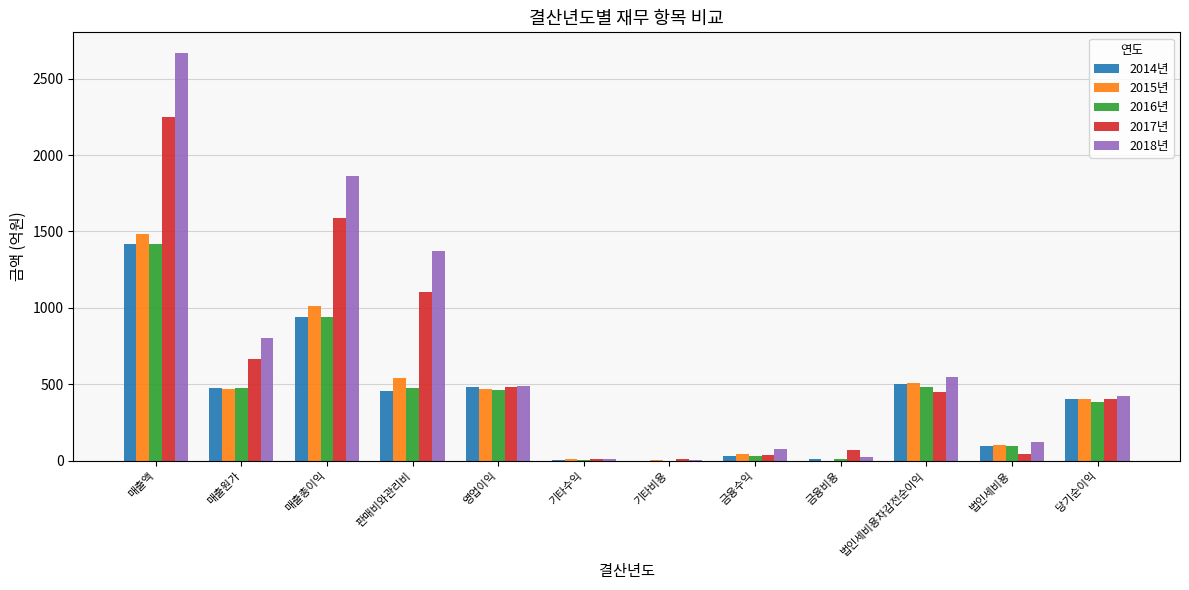

Which label corresponds to the largest value in the chart?

매출액